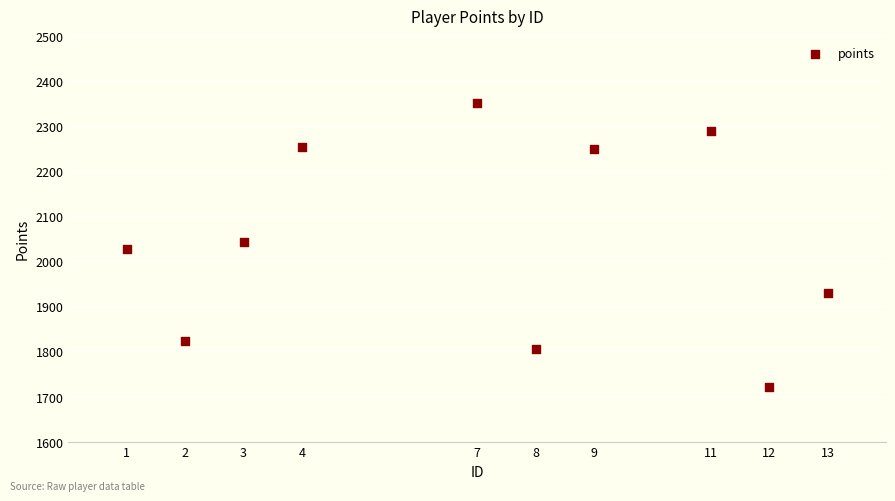

What is the average Y value?

2049